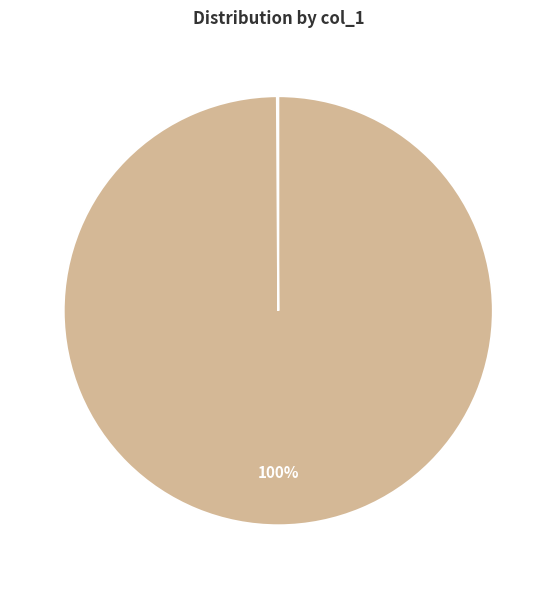

To the nearest percent, what is the average slice percentage?

50%